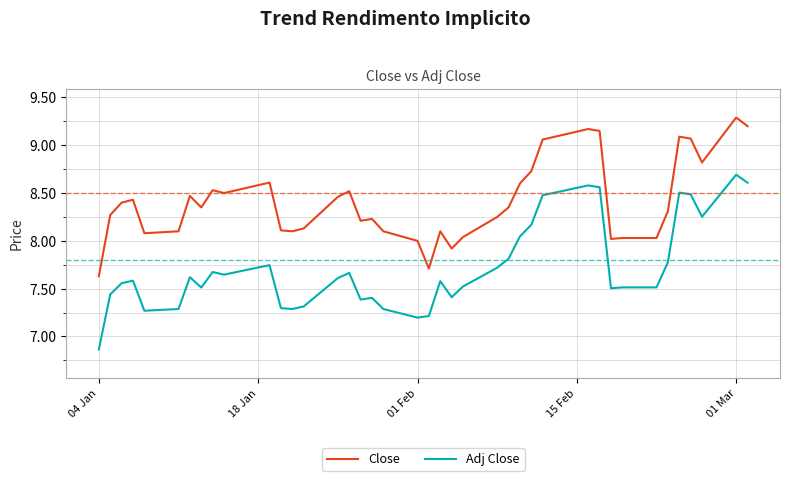

Which series has the largest total across all categories?

Close